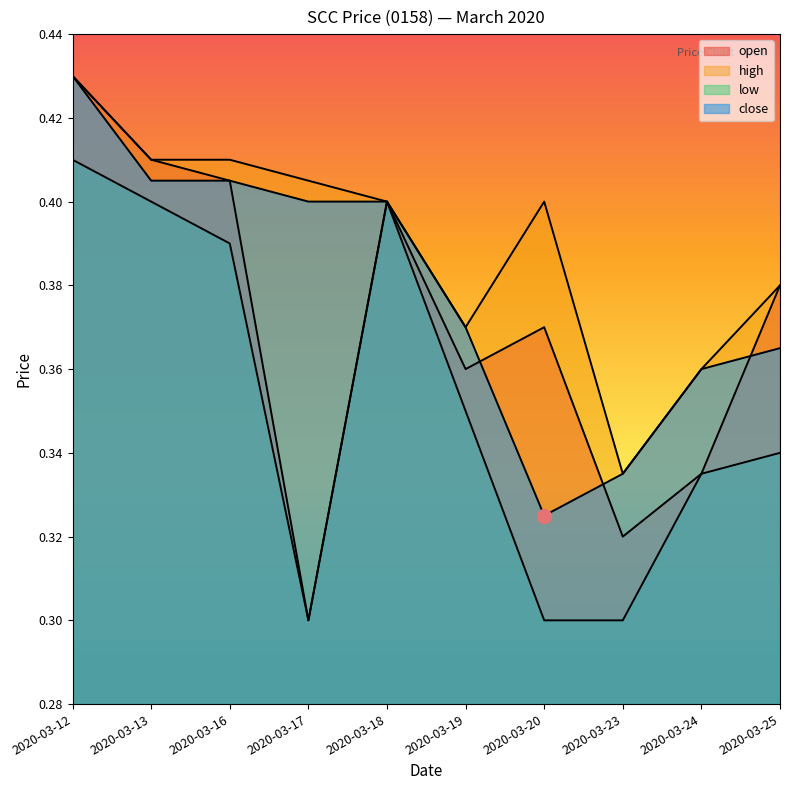

Is it true that close equals 0.4 at 2020-03-25?

True